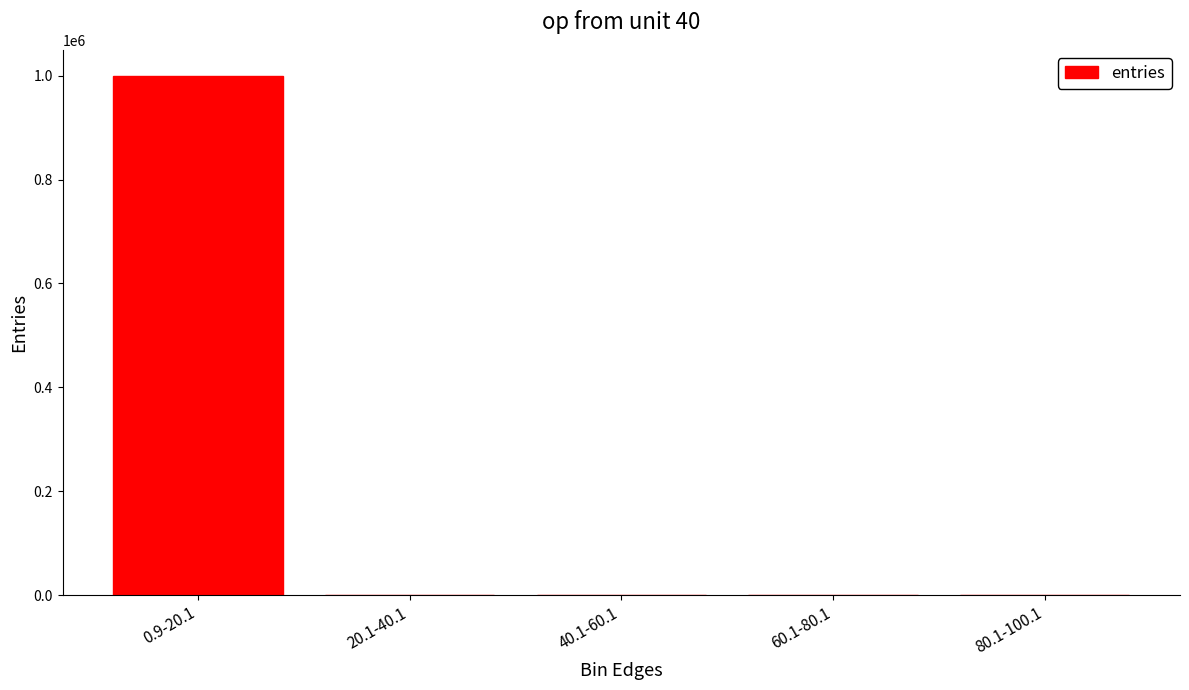

Between 0.9-20.1 and 80.1-100.1, which is larger?

0.9-20.1